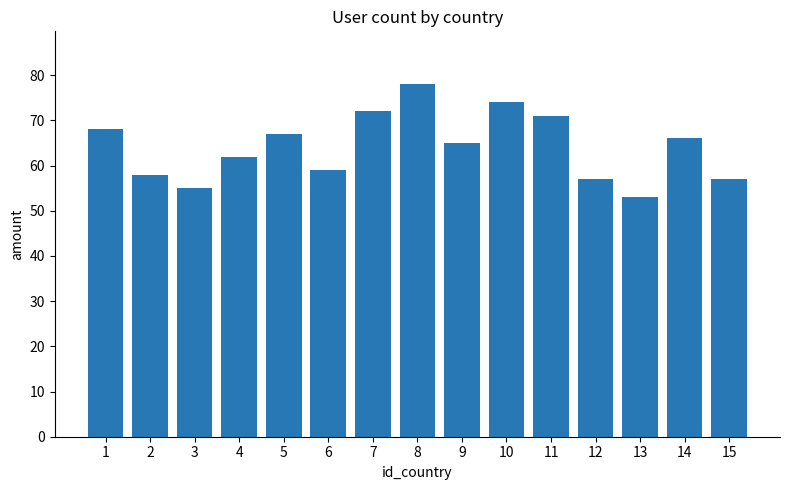

What is the greatest value displayed?

78